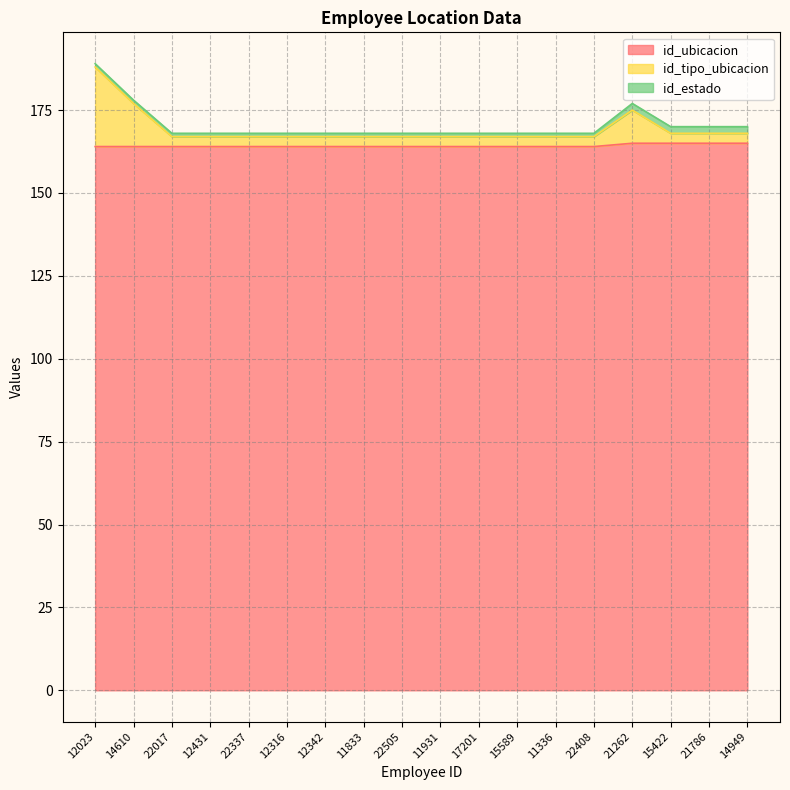

What is the minimum value for id_ubicacion?

164